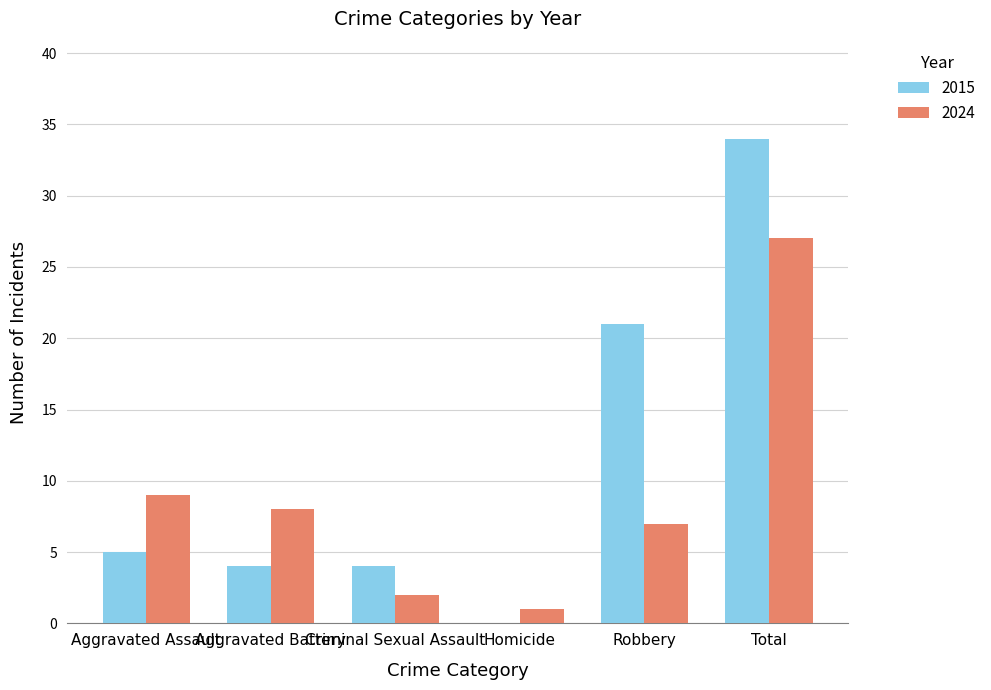

Reading right to left, transcribe all the data shown in this chart.

2015: 34	21	0	4	4	5
2024: 27	7	1	2	8	9